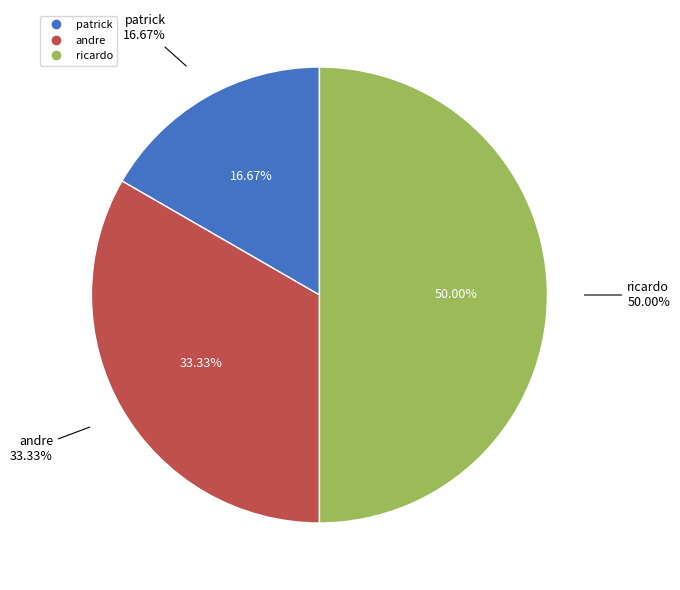

What is the total percentage of ricardo and andre?

83.3%